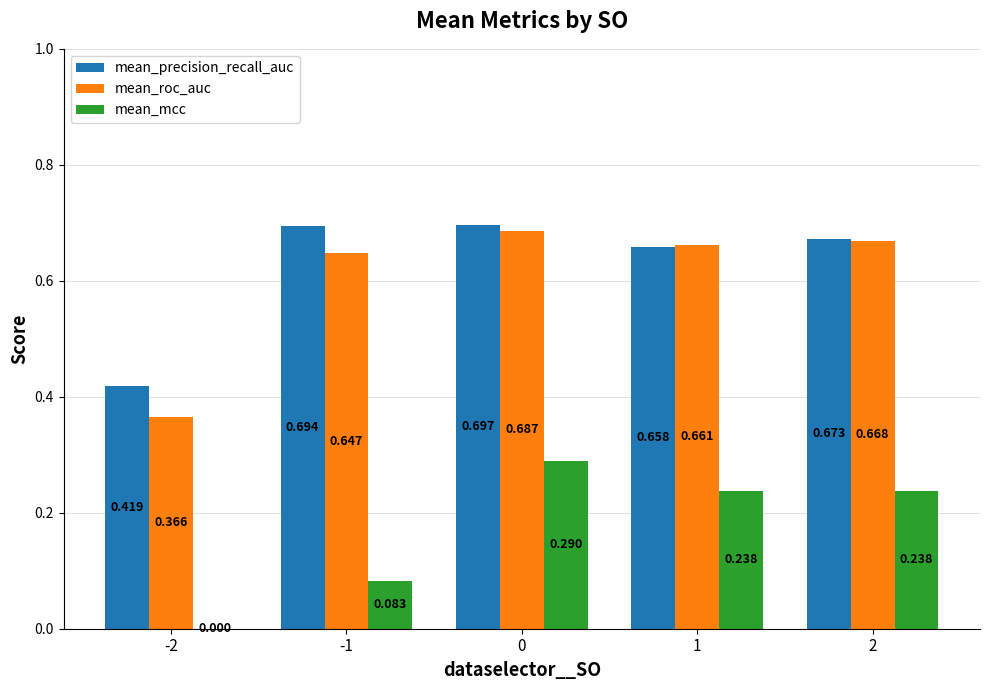

What is the sum of the mean_precision_recall_auc values at 1 and -1?

1.4